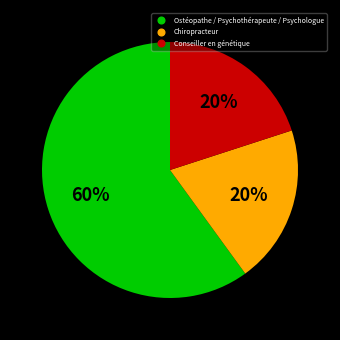

Does any single category account for the majority?

Yes